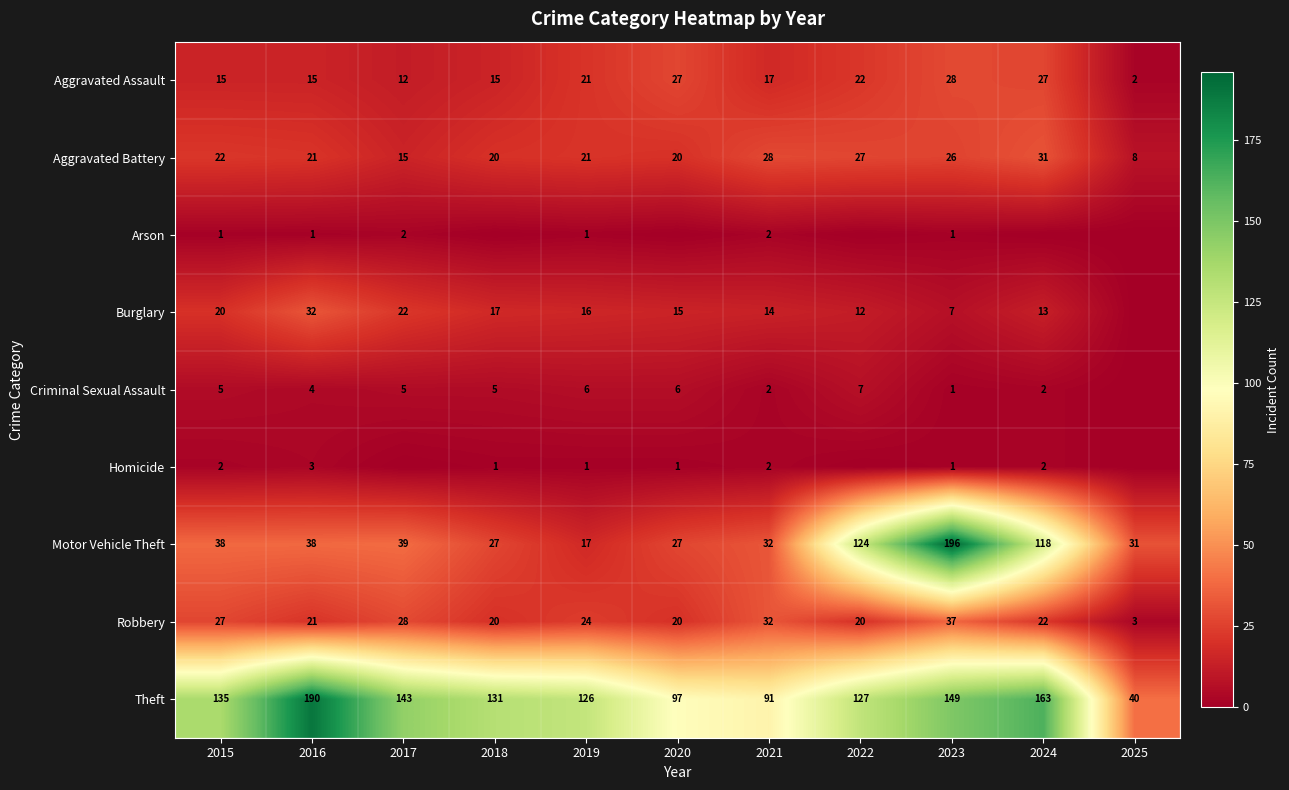

Which label corresponds to the smallest value in the chart?

2018